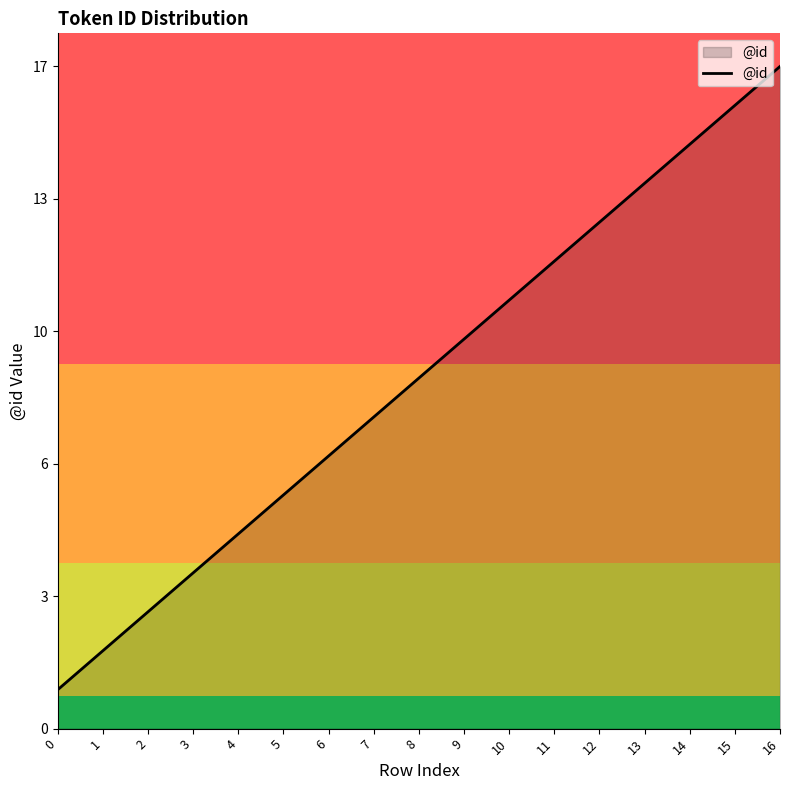

Does the chart display data point markers on the line(s)?

No